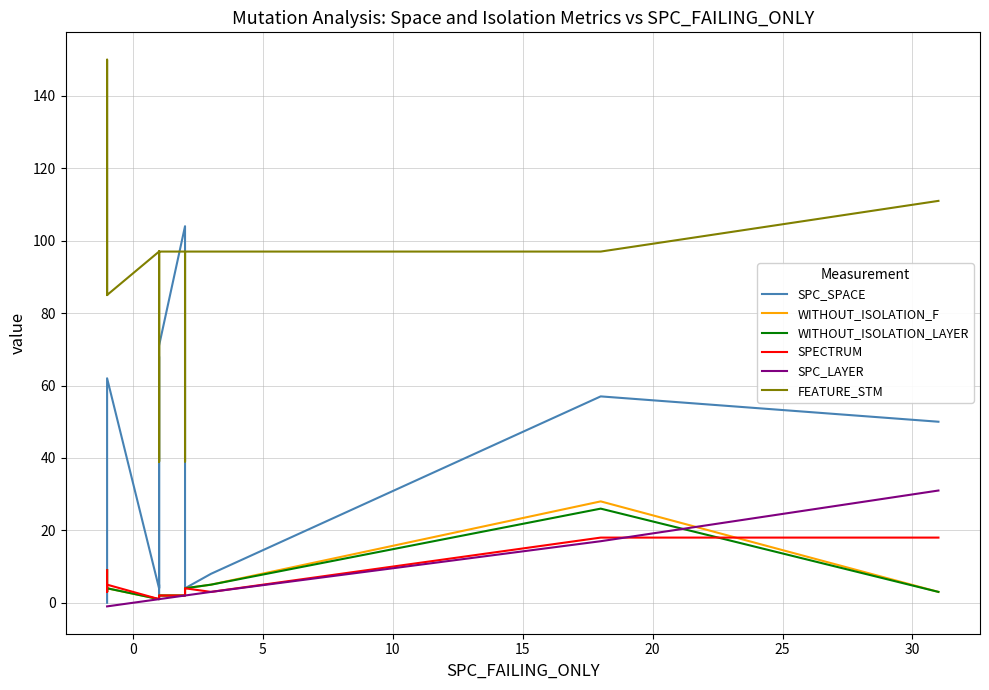

Reading left to right, what are all the values shown in this chart?

SPC_SPACE: 0	0	62	4	5	1	68	4	4	4	71	104	4	4	8	8	57	50	50
WITHOUT_ISOLATION_F: 9	3	4	1	2	2	2	2	2	2	2	2	4	4	5	5	28	3	3
WITHOUT_ISOLATION_LAYER: 9	3	4	1	2	2	2	2	2	2	2	2	4	4	5	5	26	3	3
SPECTRUM: 9	3	5	1	2	2	2	2	2	2	2	2	4	4	3	3	18	18	18
SPC_LAYER: -1	-1	-1	1	1	1	1	1	1	1	1	2	2	2	3	3	17	31	31
FEATURE_STM: 85	150	85	97	97	39	97	39	39	39	97	97	39	97	97	97	97	111	111